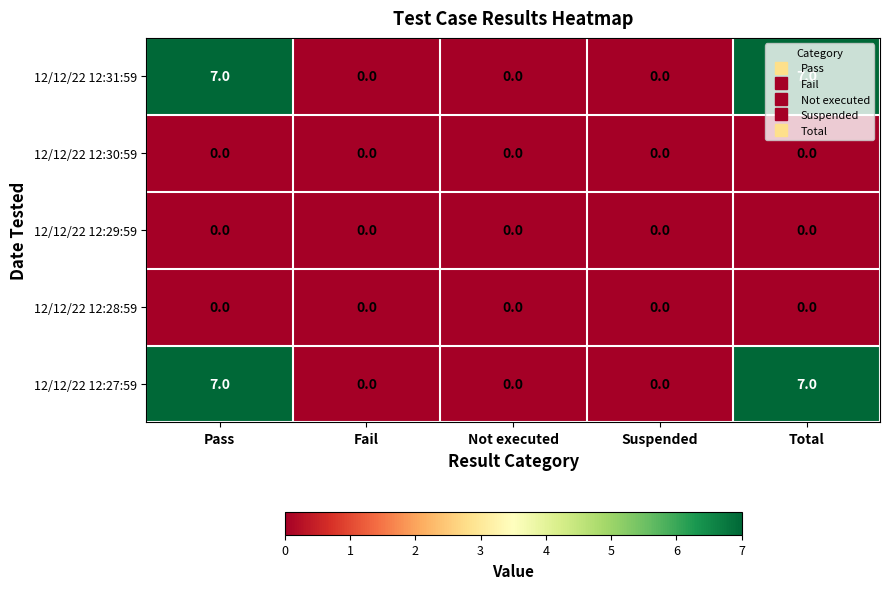

What is the spread (max minus min) of values at Pass?

7